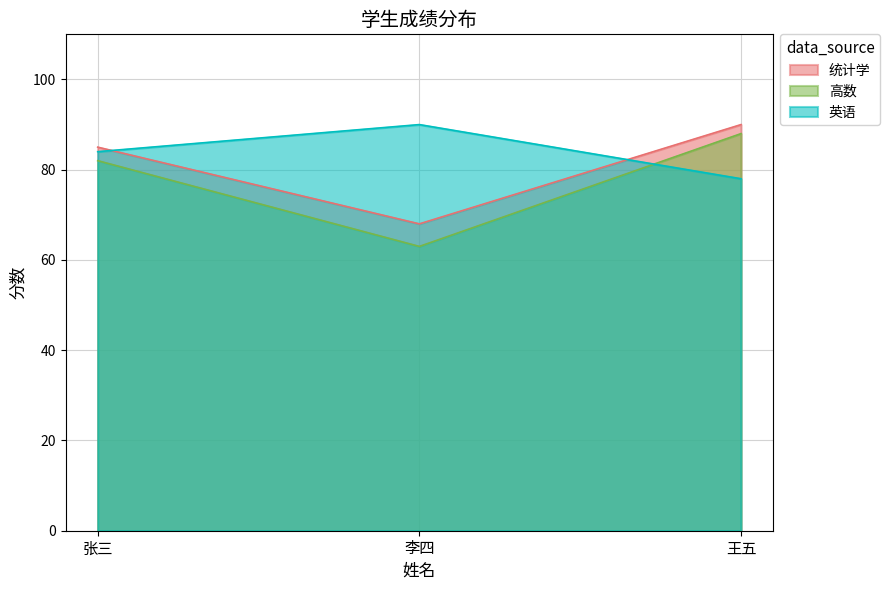

The 统计学 series shows 85 at 张三. True or false?

True